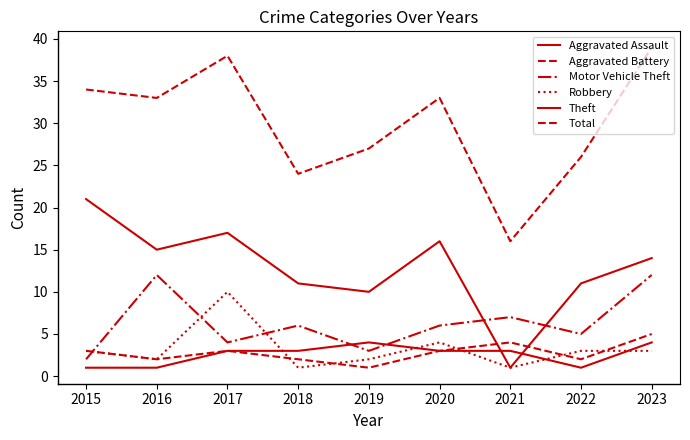

At which category is the sum across all series the highest?

2023